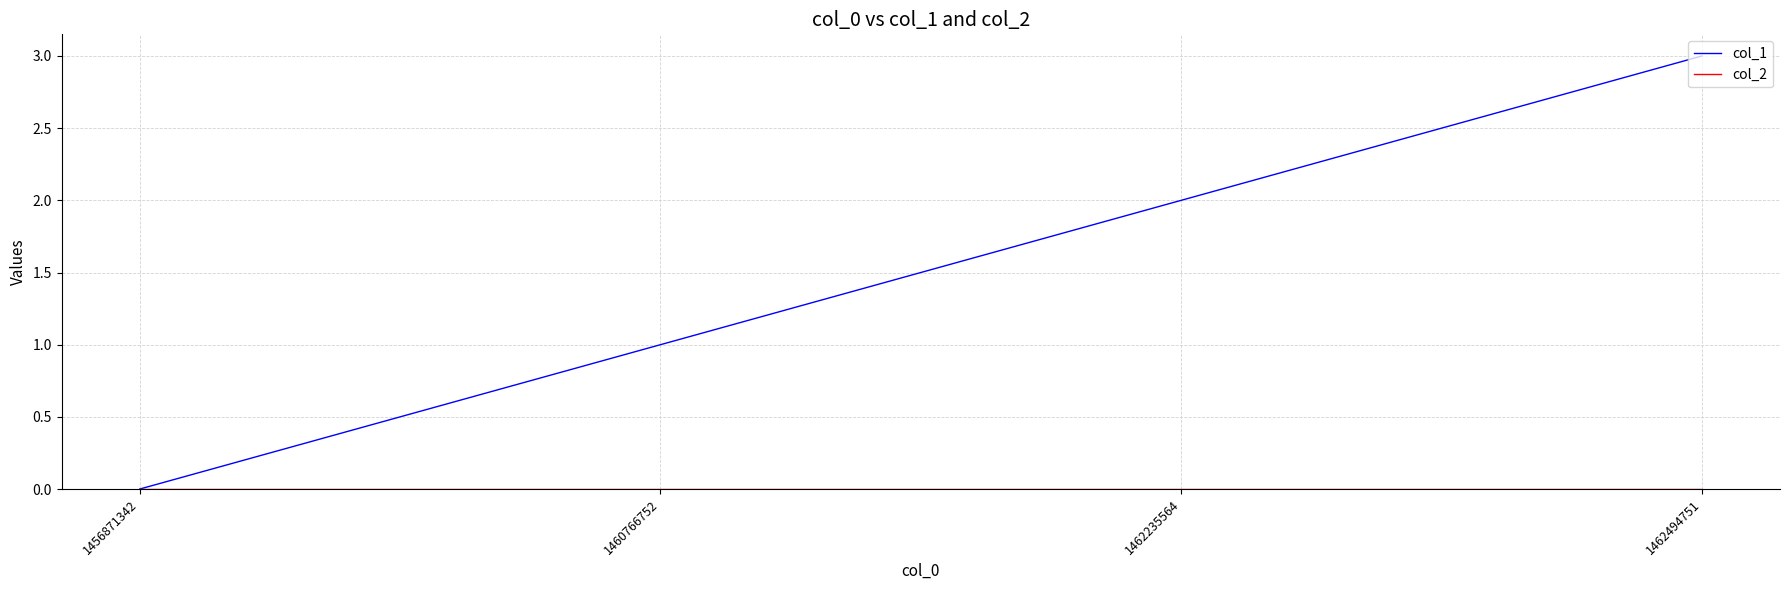

Does the chart have visible grid lines?

Yes